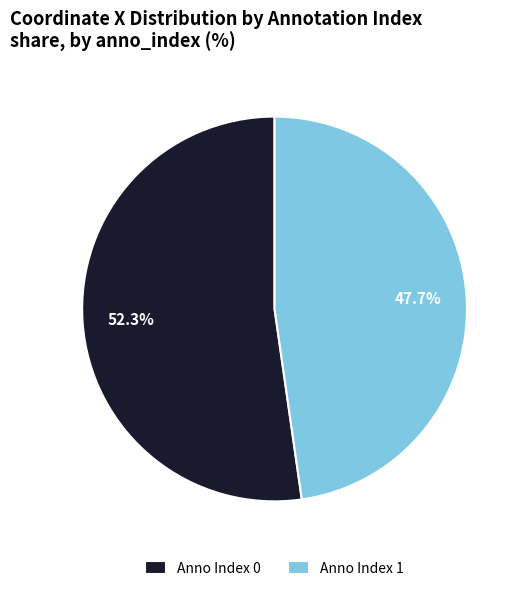

How many segments does this pie chart have?

2